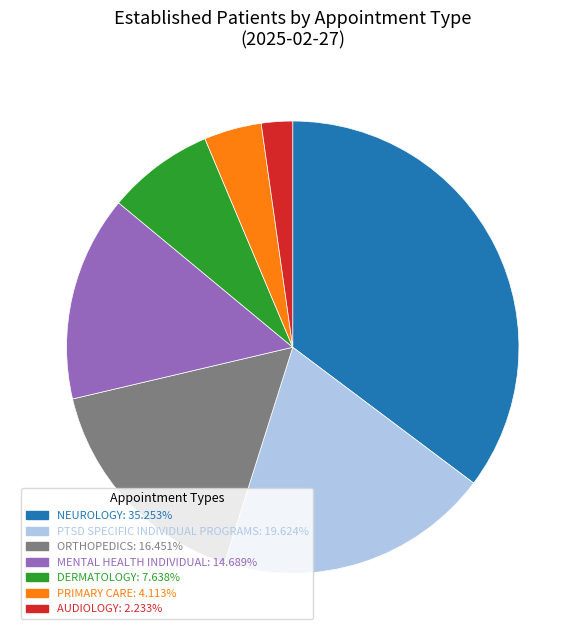

Is the sum of DERMATOLOGY: 7.638% and PTSD SPECIFIC INDIVIDUAL PROGRAMS: 19.624% greater than half?

No